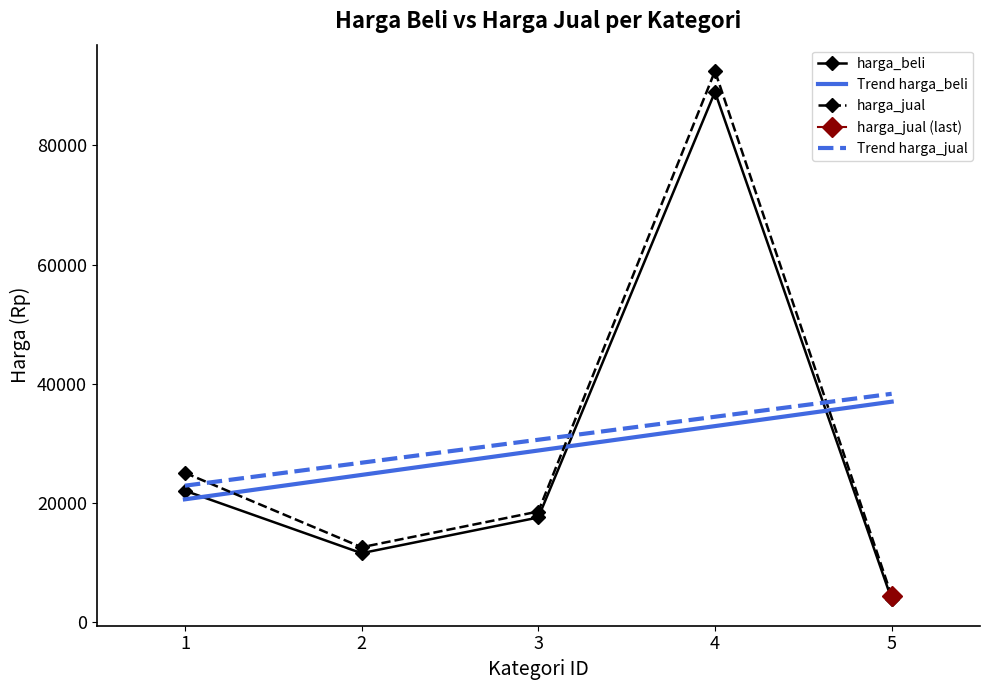

Count the number of categories in the chart.

5